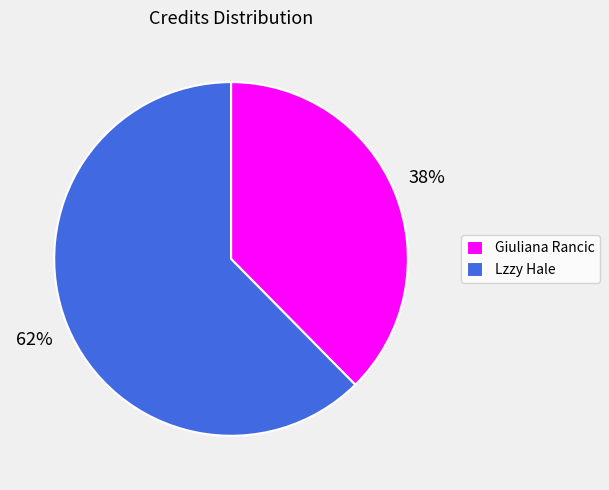

Between Lzzy Hale and Giuliana Rancic, which is larger?

Lzzy Hale